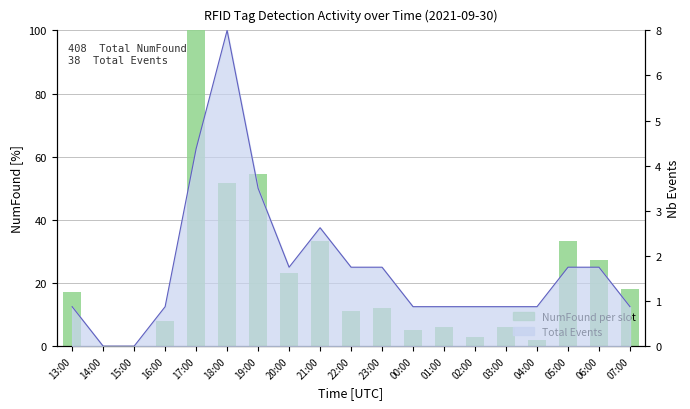

Reading right to left, transcribe all the data shown in this chart.

07:00=18.2	06:00=27.3	05:00=33.3	04:00=2.0	03:00=6.1	02:00=3.0	01:00=6.1	00:00=5.1	23:00=12.1	22:00=11.1	21:00=33.3	20:00=23.2	19:00=54.5	18:00=51.5	17:00=100.0	16:00=8.1	15:00=0.0	14:00=0.0	13:00=17.2